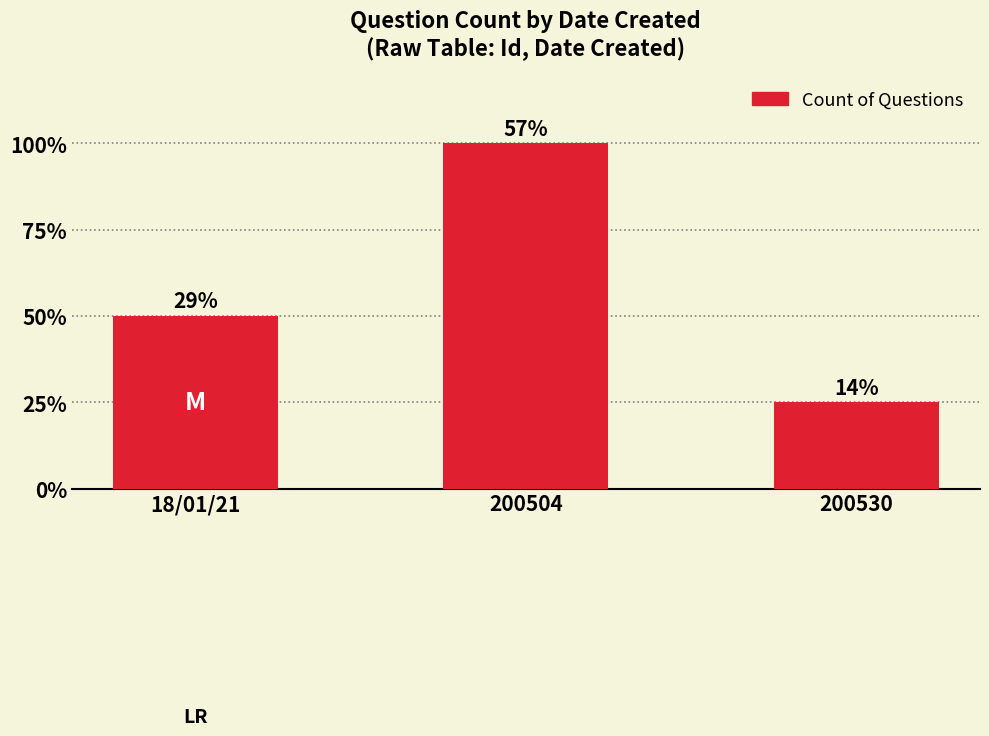

What is the difference between the values at 200504 and 200530?

3